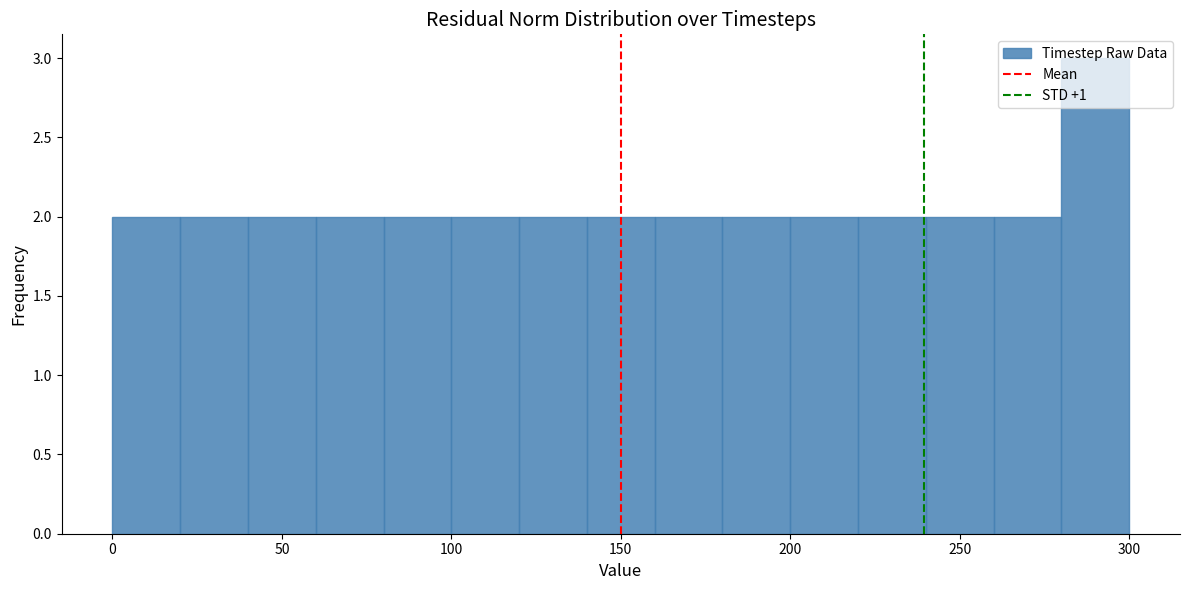

Over which range of the x-axis is the bar tallest?

280 to 300